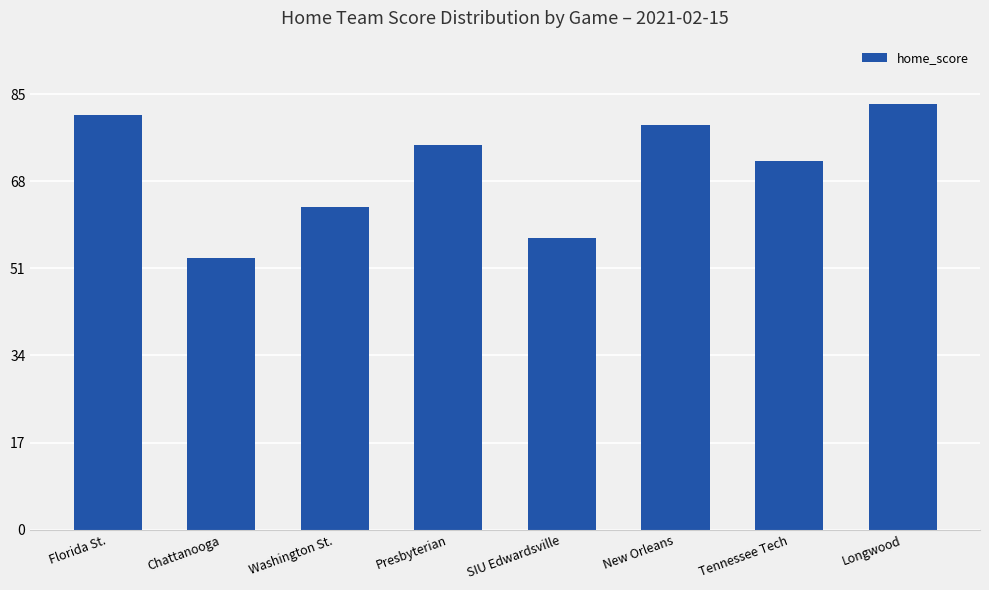

Is it true that the value at Longwood is 83?

True